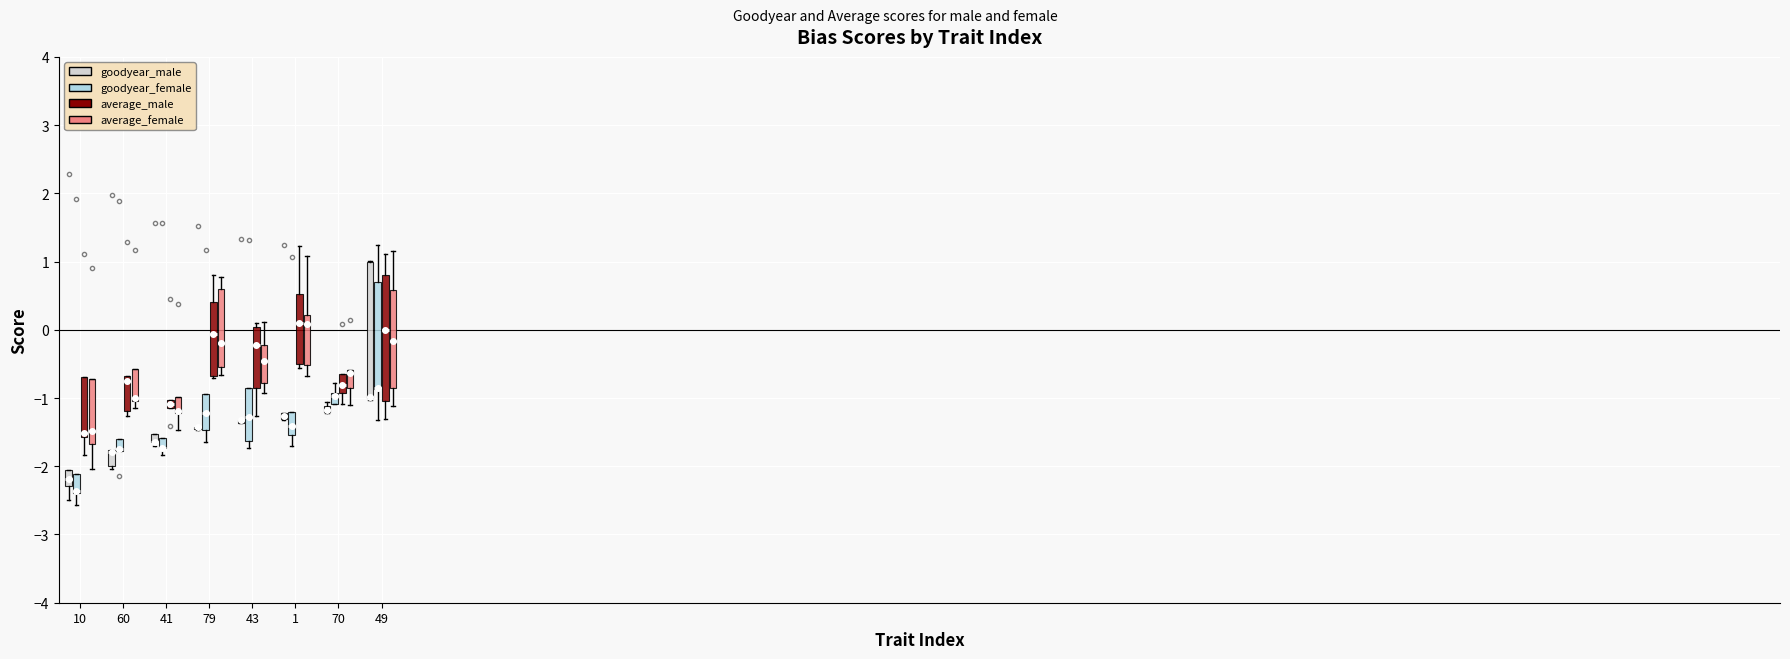

Where is the upper edge of the box for 60 (goodyear_female) on the y-axis? The values are not printed on the chart, so give them approximately, as read against the axis.

-1.6